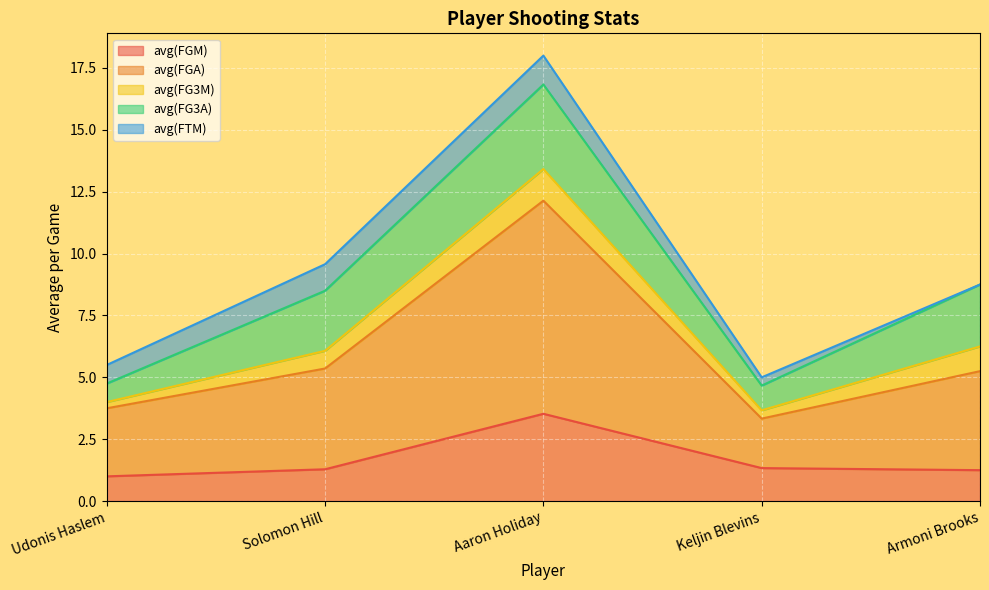

At how many categories does at least one series exceed 3?

3